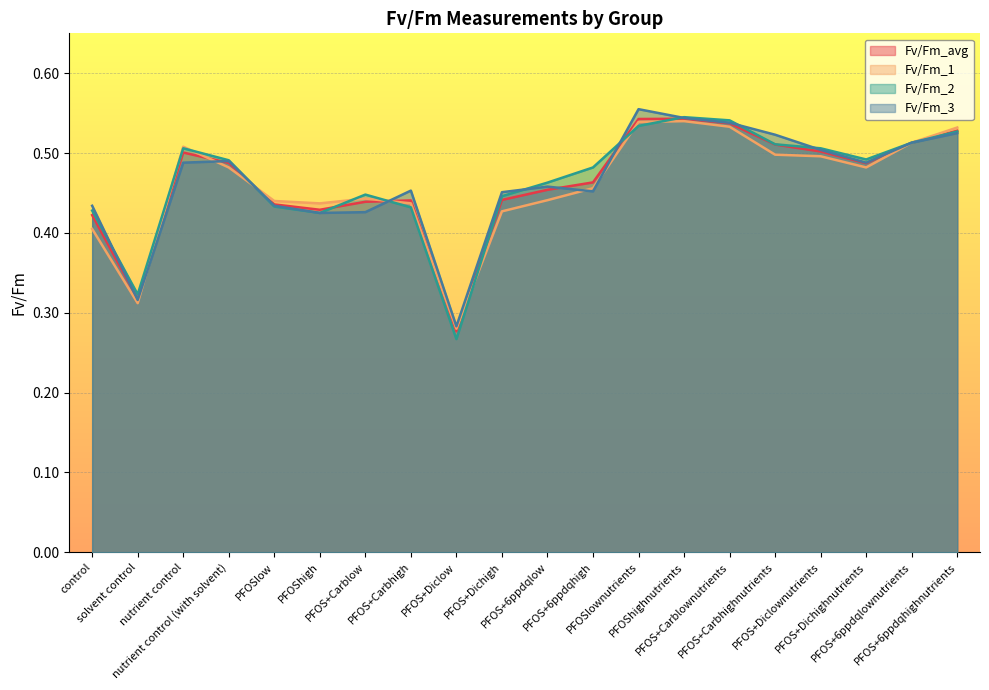

What is the sum of all Fv/Fm_avg values?

9.3